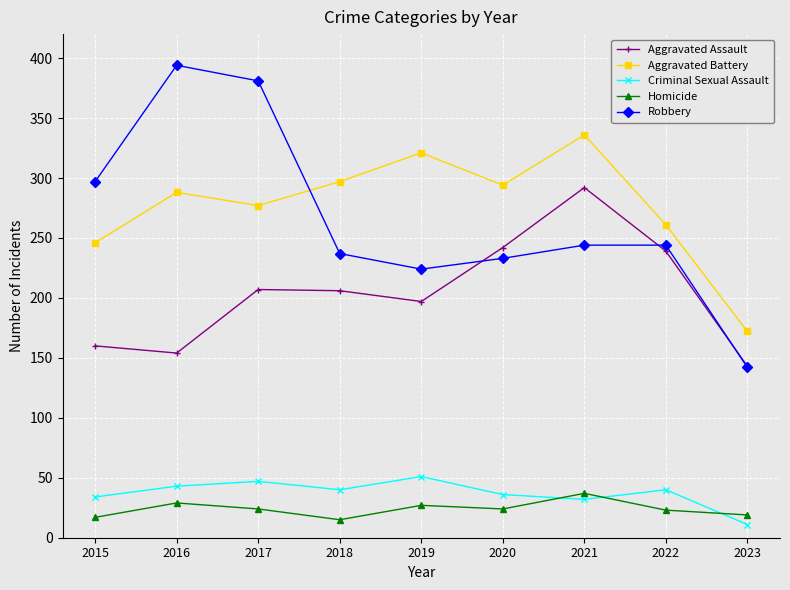

True or false: Aggravated Battery and Robbery intersect in this chart.

True